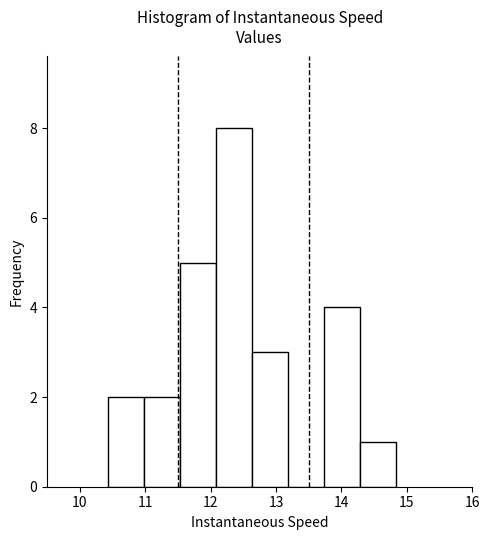

Over which range of the x-axis is the bar tallest?

12.1 to 12.6